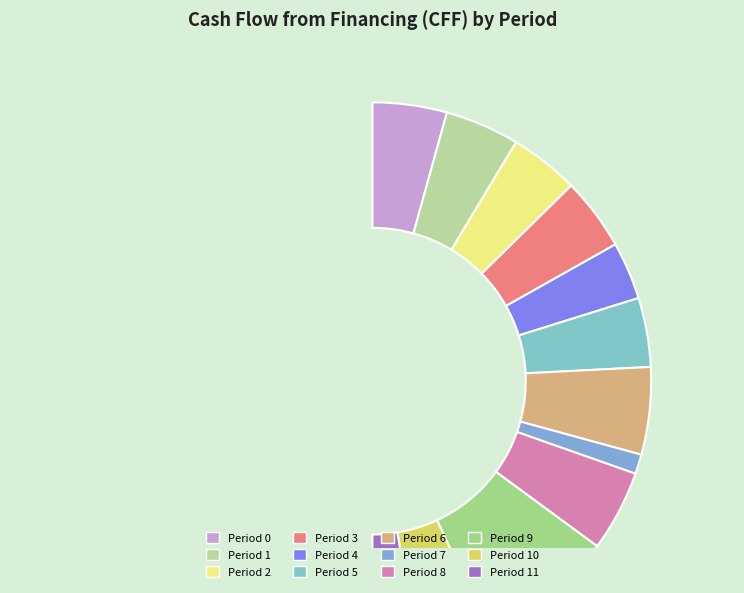

Is there a majority slice in this chart?

No